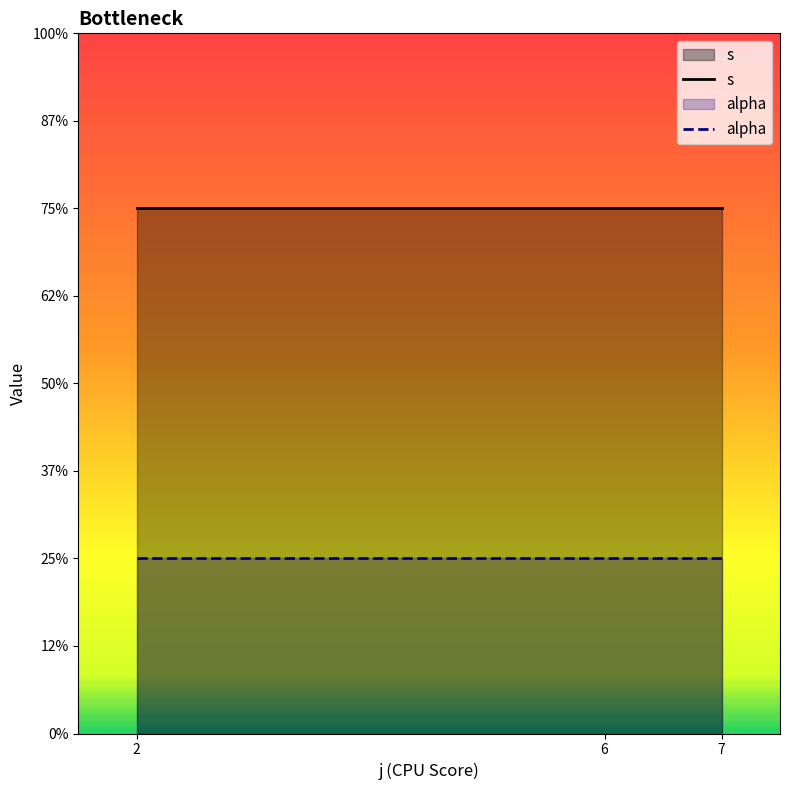

The value of alpha at 6 is 1. True or false?

False